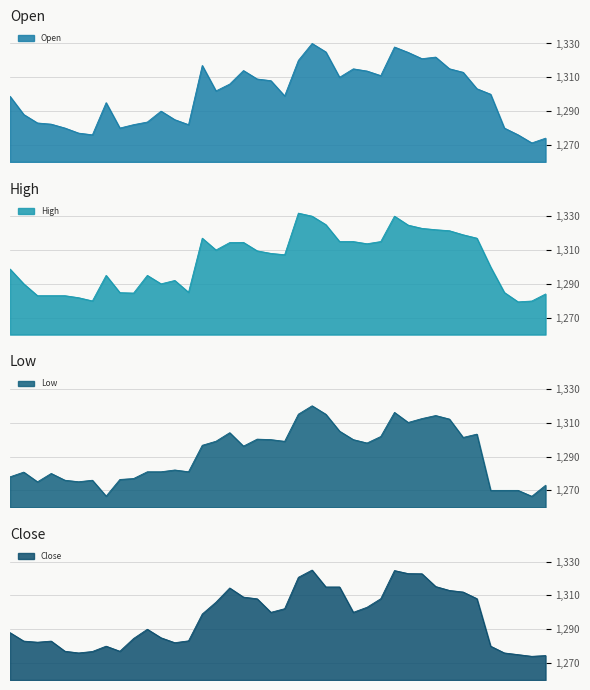

At which label does Open reach its minimum?

2023-06-15 12:15